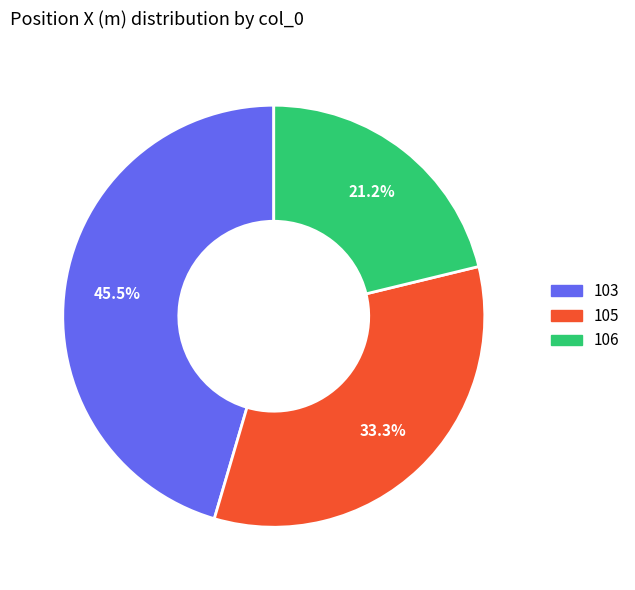

To the nearest percent, what portion does 105 represent?

33%